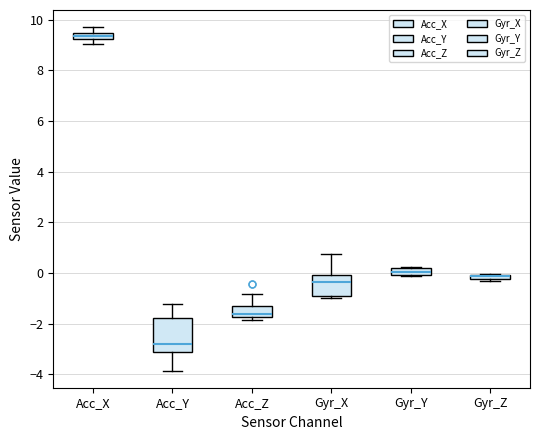

Comparing the boxes themselves (not the whiskers), which one is the tallest?

Acc_Y